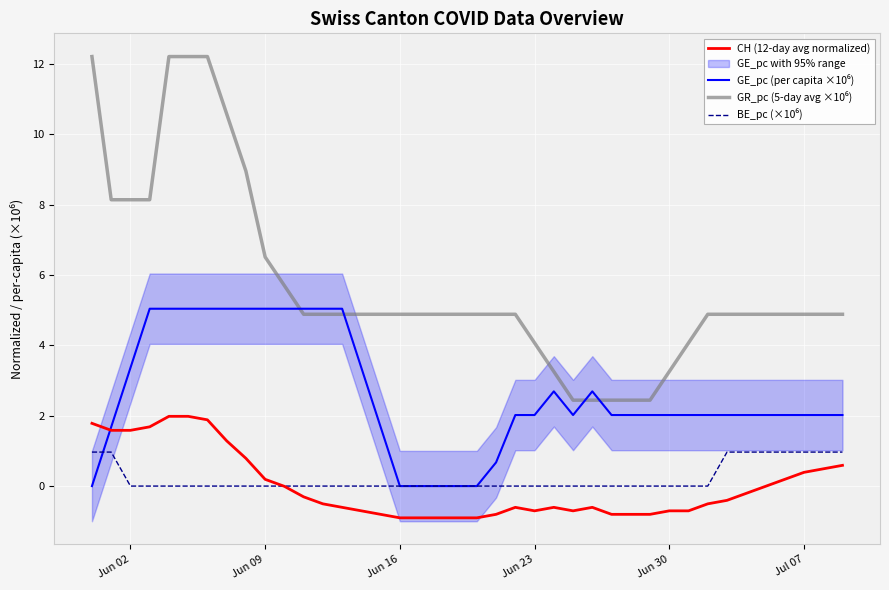

Where is GR_pc (5-day avg ×10⁶) nearest to the value 7?

Jun 09